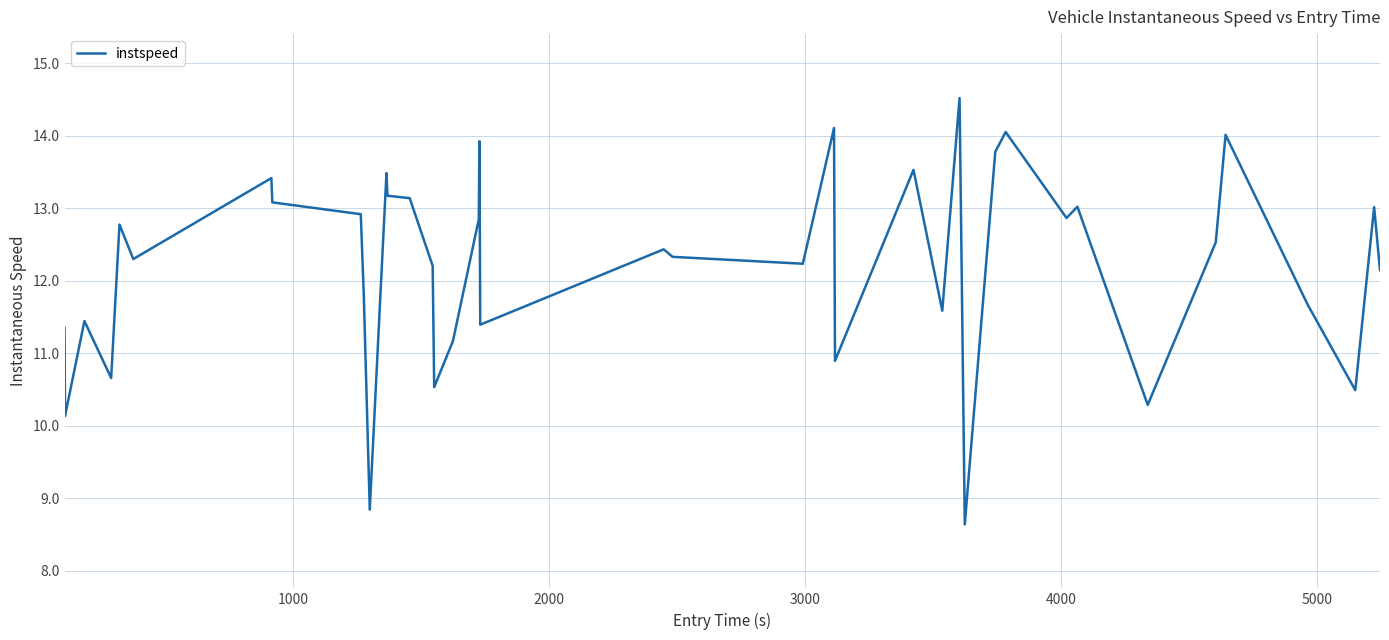

Count the number of categories in the chart.

40